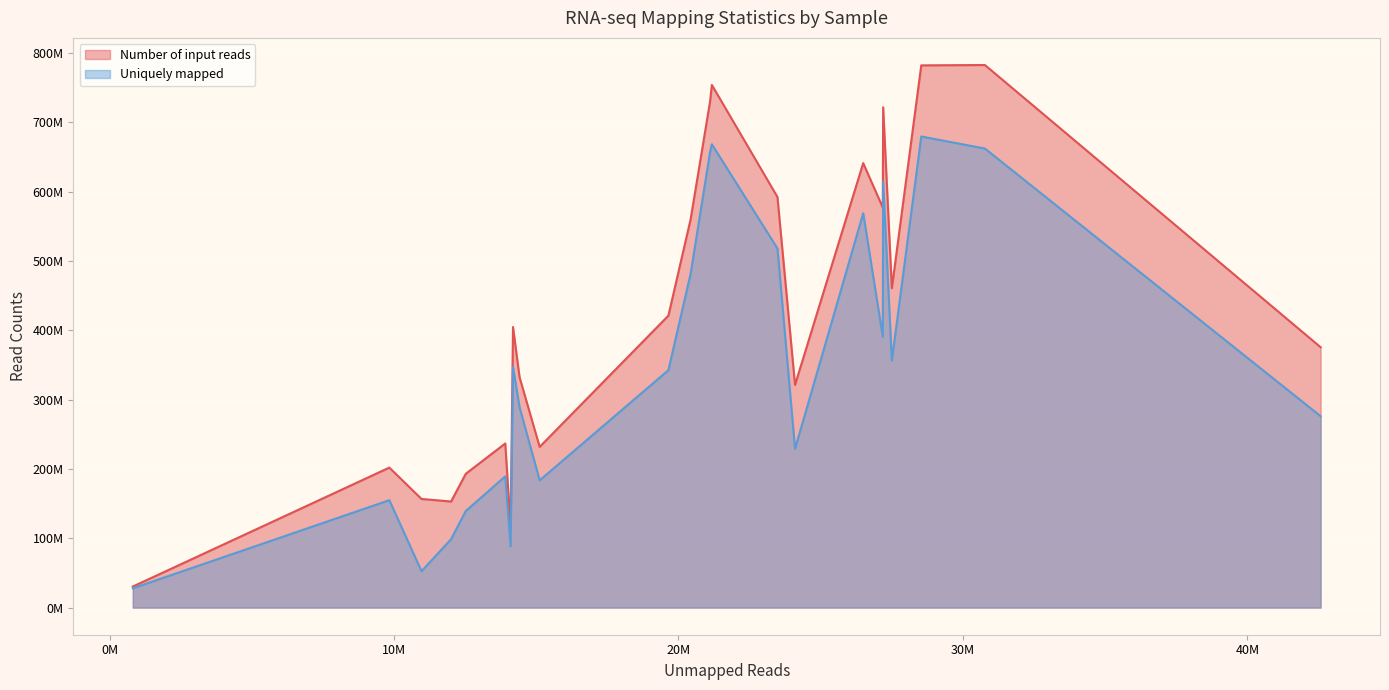

Rank the series by their average value, from highest to lowest.

Number of input reads, Uniquely mapped